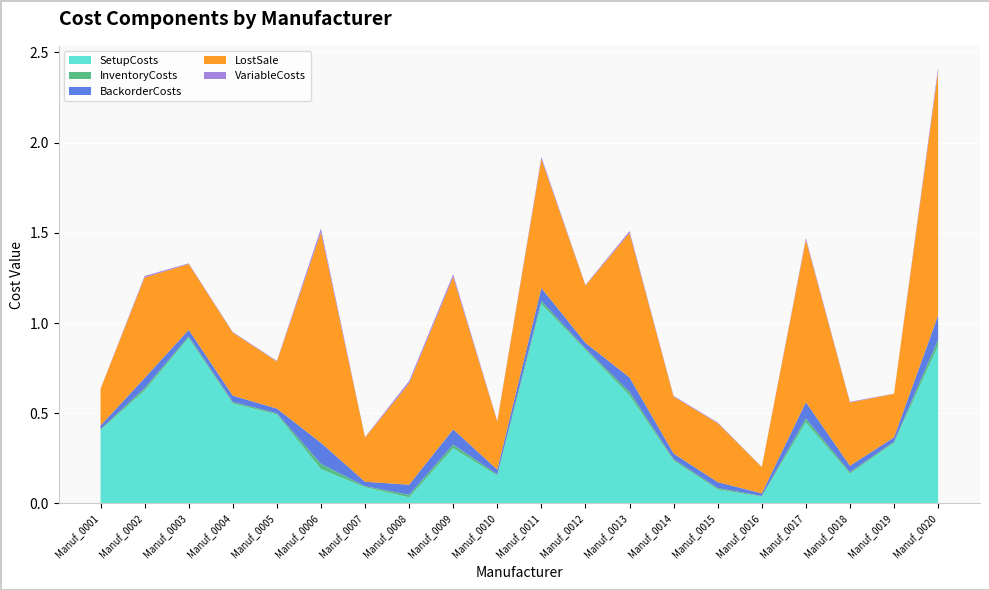

Reading left to right, extract all data points from this chart.

SetupCosts: Manuf_0001=0.4	Manuf_0002=0.6	Manuf_0003=0.9	Manuf_0004=0.6	Manuf_0005=0.5	Manuf_0006=0.2	Manuf_0007=0.1	Manuf_0008=0.0	Manuf_0009=0.3	Manuf_0010=0.2	Manuf_0011=1.1	Manuf_0012=0.9	Manuf_0013=0.6	Manuf_0014=0.2	Manuf_0015=0.1	Manuf_0016=0.0	Manuf_0017=0.4	Manuf_0018=0.2	Manuf_0019=0.3	Manuf_0020=0.9
InventoryCosts: Manuf_0001=0.0	Manuf_0002=0.0	Manuf_0003=0.0	Manuf_0004=0.0	Manuf_0005=0.0	Manuf_0006=0.0	Manuf_0007=0.0	Manuf_0008=0.0	Manuf_0009=0.0	Manuf_0010=0.0	Manuf_0011=0.0	Manuf_0012=0.0	Manuf_0013=0.0	Manuf_0014=0.0	Manuf_0015=0.0	Manuf_0016=0.0	Manuf_0017=0.0	Manuf_0018=0.0	Manuf_0019=0.0	Manuf_0020=0.0
BackorderCosts: Manuf_0001=0.0	Manuf_0002=0.1	Manuf_0003=0.0	Manuf_0004=0.0	Manuf_0005=0.0	Manuf_0006=0.1	Manuf_0007=0.0	Manuf_0008=0.1	Manuf_0009=0.1	Manuf_0010=0.0	Manuf_0011=0.1	Manuf_0012=0.0	Manuf_0013=0.1	Manuf_0014=0.0	Manuf_0015=0.0	Manuf_0016=0.0	Manuf_0017=0.1	Manuf_0018=0.0	Manuf_0019=0.0	Manuf_0020=0.1
LostSale: Manuf_0001=0.2	Manuf_0002=0.6	Manuf_0003=0.4	Manuf_0004=0.3	Manuf_0005=0.3	Manuf_0006=1.2	Manuf_0007=0.2	Manuf_0008=0.6	Manuf_0009=0.8	Manuf_0010=0.3	Manuf_0011=0.7	Manuf_0012=0.3	Manuf_0013=0.8	Manuf_0014=0.3	Manuf_0015=0.3	Manuf_0016=0.1	Manuf_0017=0.9	Manuf_0018=0.4	Manuf_0019=0.2	Manuf_0020=1.4
VariableCosts: Manuf_0001=0.0	Manuf_0002=0.0	Manuf_0003=0.0	Manuf_0004=0.0	Manuf_0005=0.0	Manuf_0006=0.0	Manuf_0007=0.0	Manuf_0008=0.0	Manuf_0009=0.0	Manuf_0010=0.0	Manuf_0011=0.0	Manuf_0012=0.0	Manuf_0013=0.0	Manuf_0014=0.0	Manuf_0015=0.0	Manuf_0016=0.0	Manuf_0017=0.0	Manuf_0018=0.0	Manuf_0019=0.0	Manuf_0020=0.0